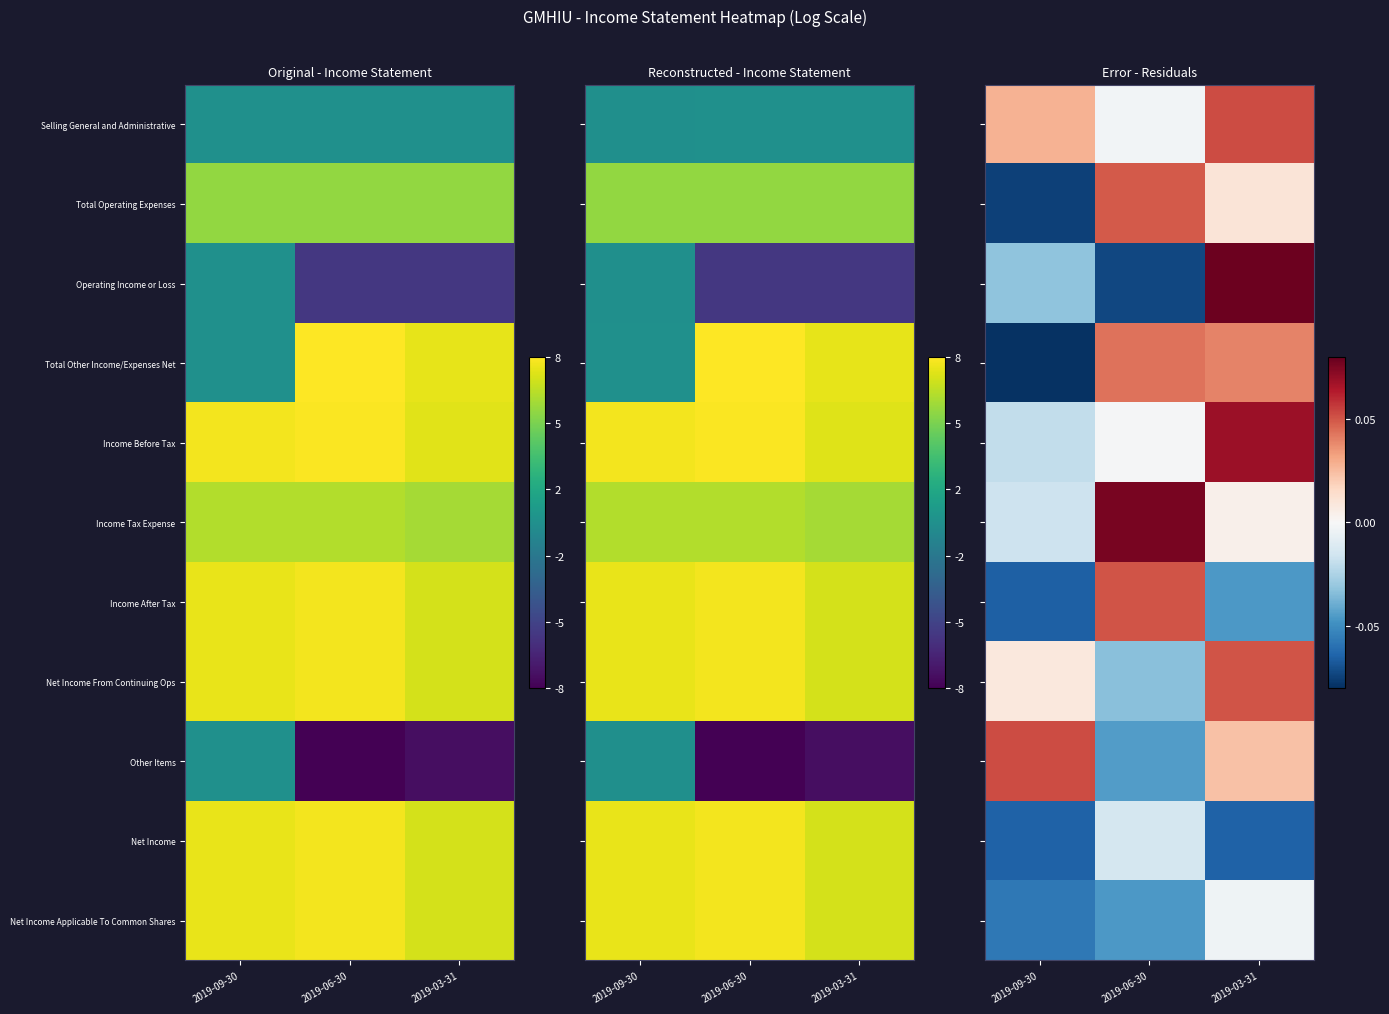

What is the difference between the maximum and minimum values in the Income Tax Expense series?

0.1